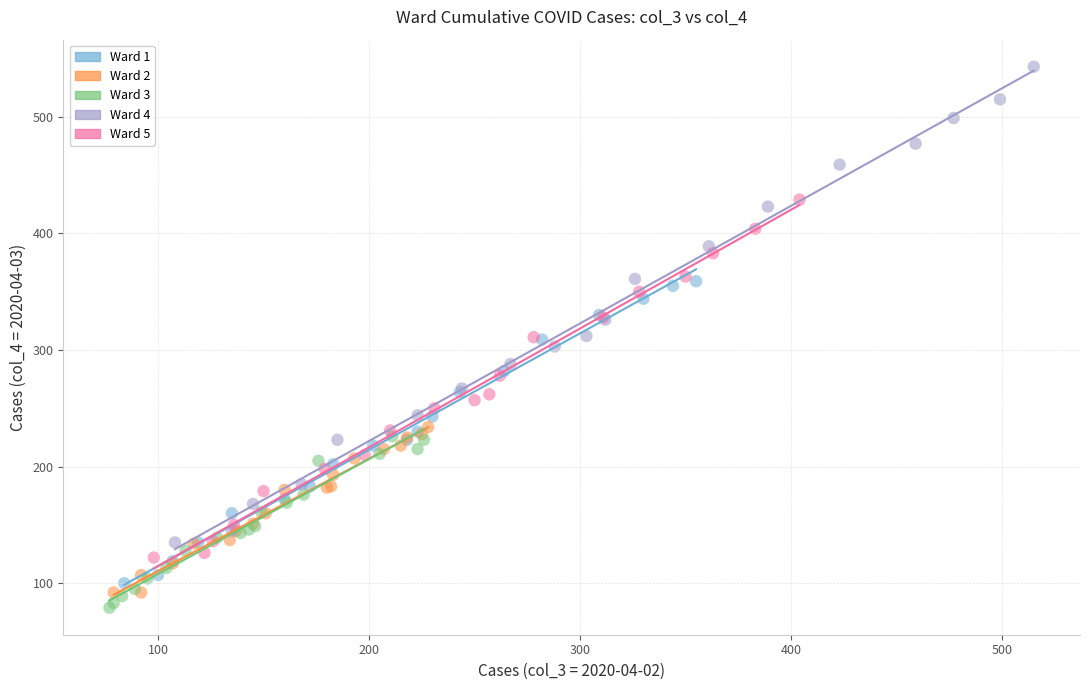

What are all the series names shown in the legend?

Ward 1, Ward 2, Ward 3, Ward 4, Ward 5